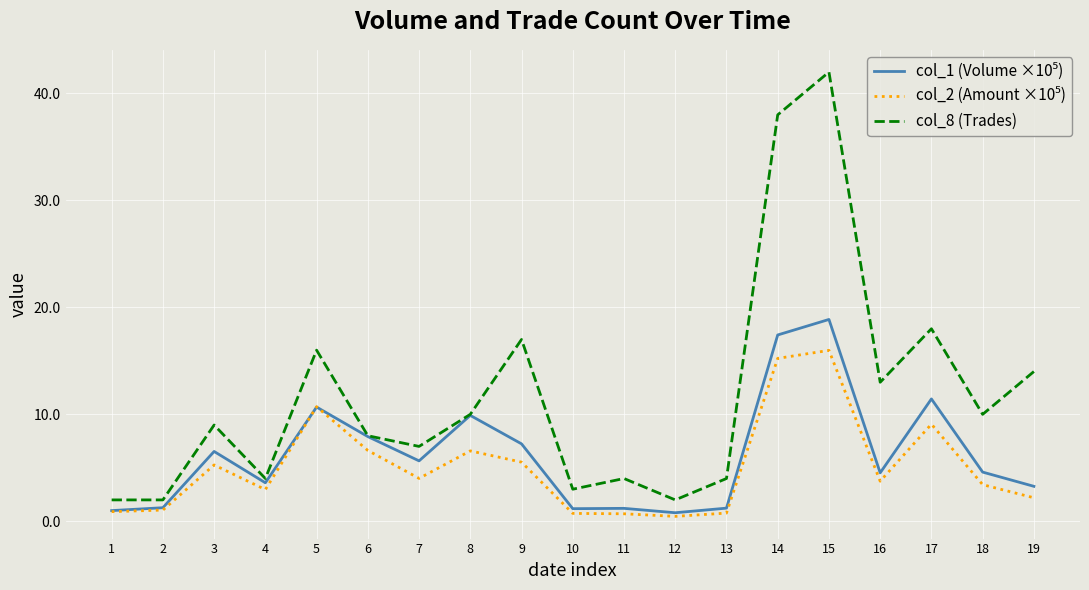

Is it true that col_8 (Trades) equals 18.0 at 17?

True